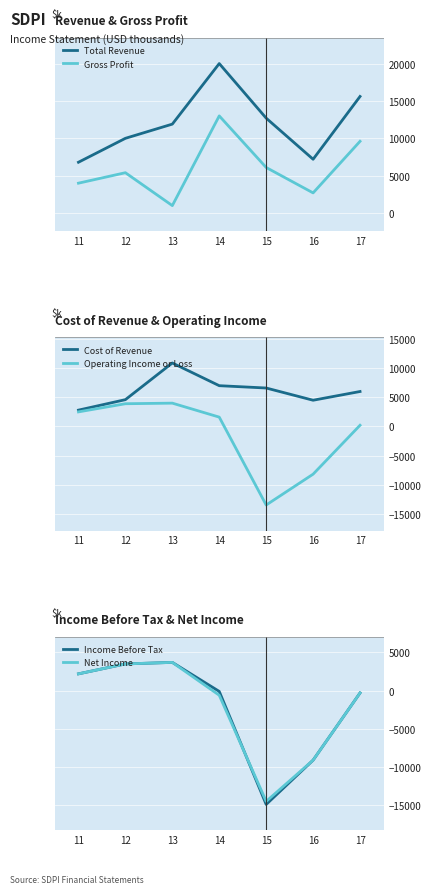

Which series changed the most between 13 and 15?

Income Before Tax